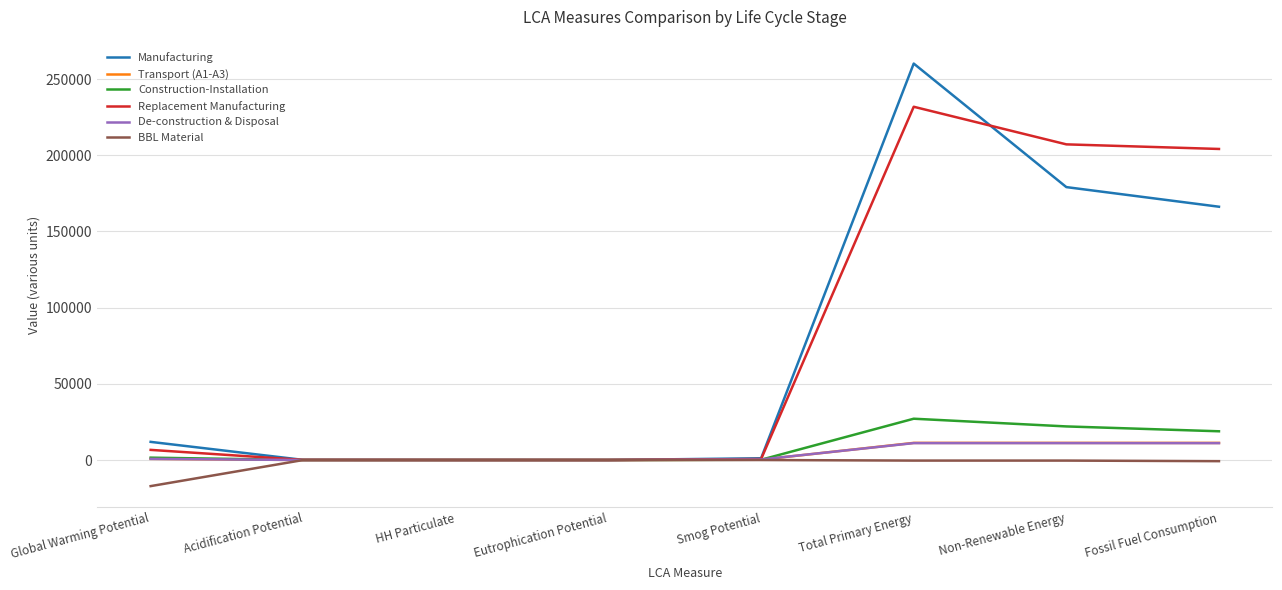

What is the greatest value displayed?

260177.5